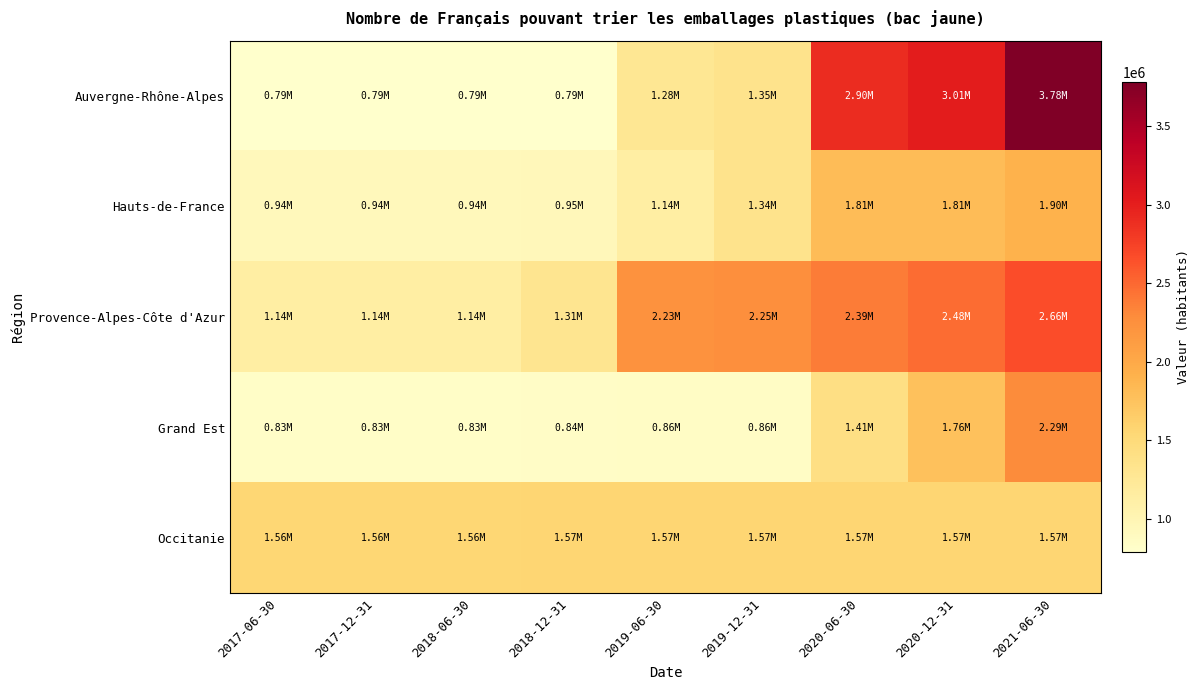

Which label corresponds to the smallest value in the chart?

2017-06-30